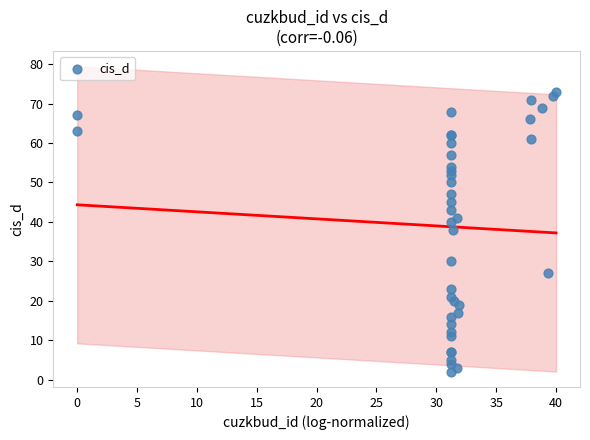

What Y value in the scatter plot is closest to 37?

38